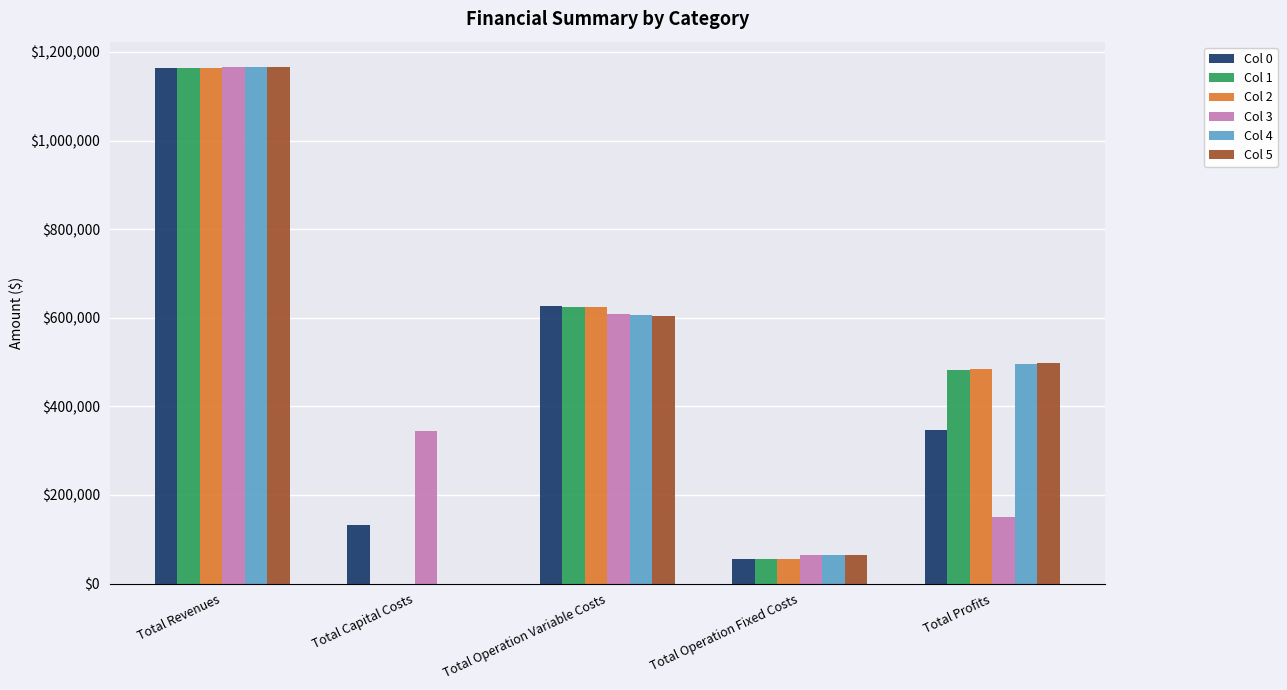

At which category is the sum across all series the highest?

Total Revenues